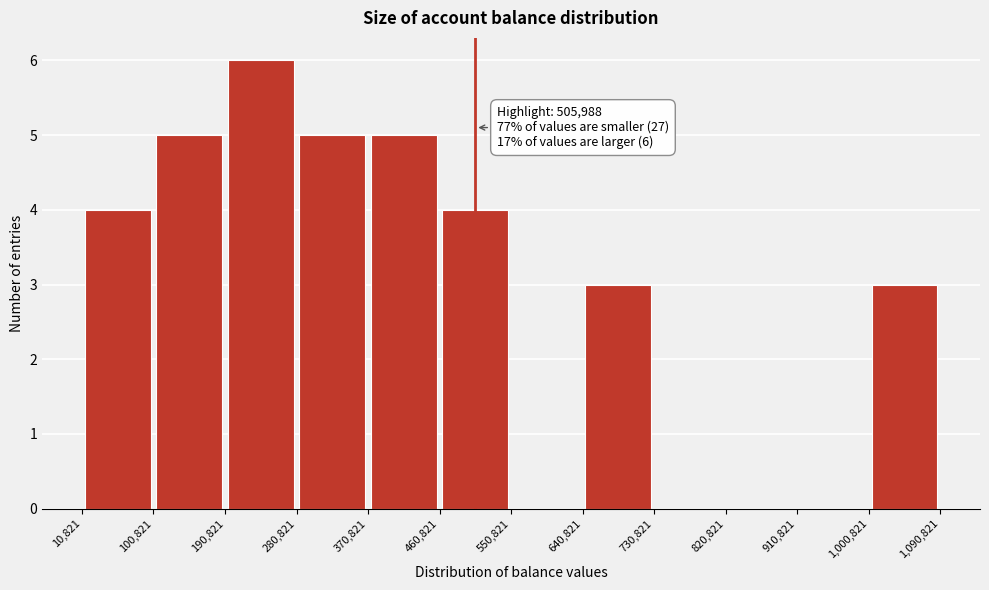

Over which range of the x-axis is the bar tallest?

190,821 to 280,821